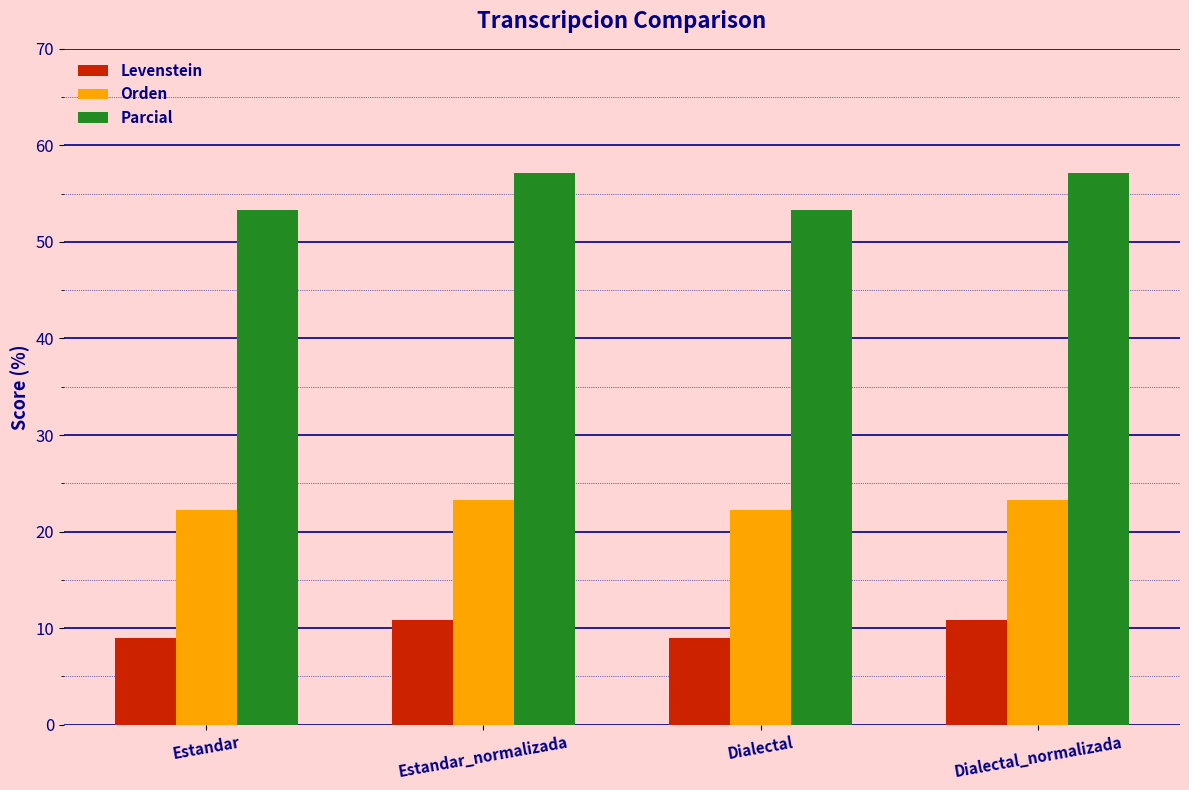

At how many categories does at least one series exceed 47?

4